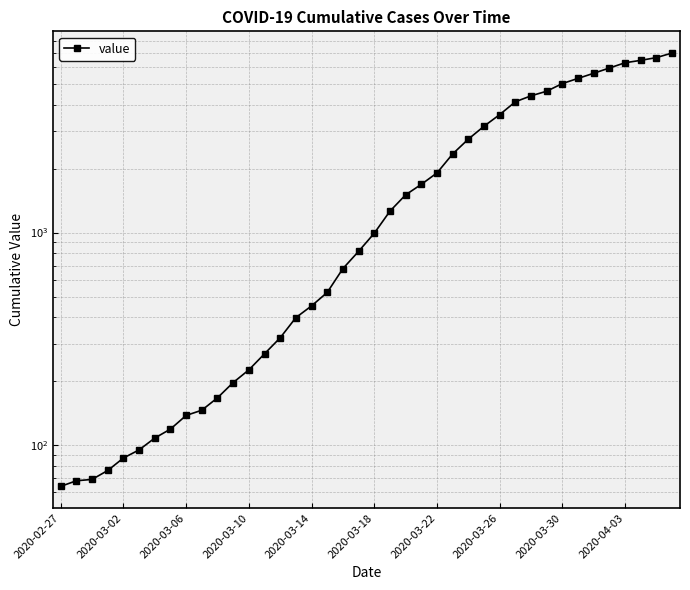

What is the difference between the values at 23 and 11?

1489